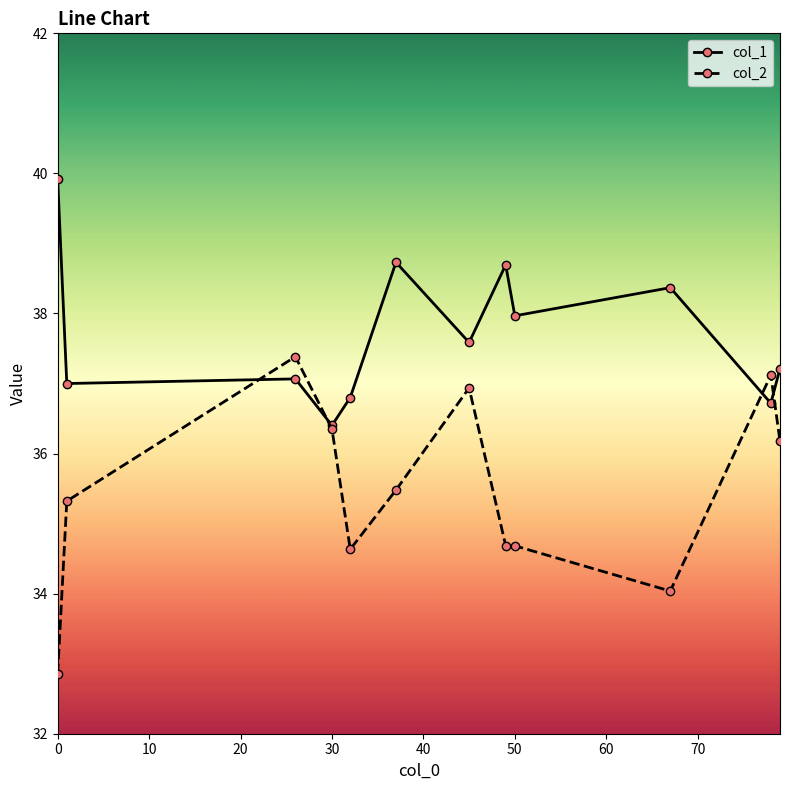

Which series has the largest total across all categories?

col_1